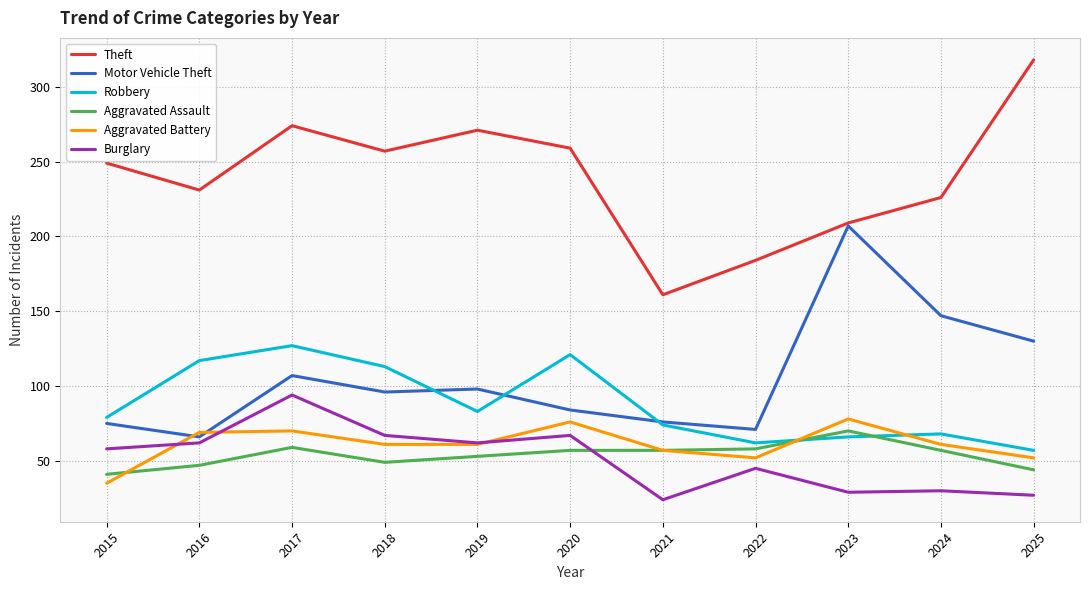

Is it true that Aggravated Battery equals 23 at 2015?

False